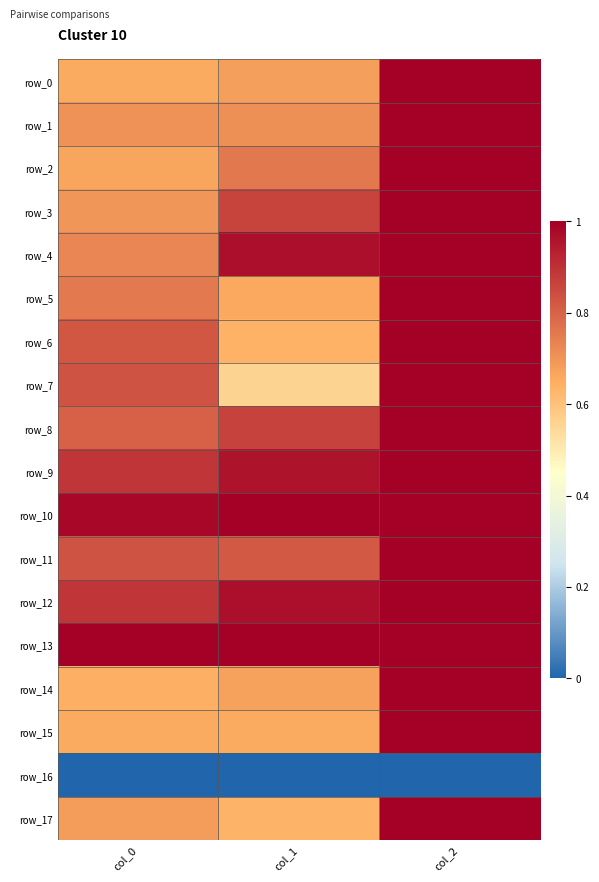

At how many categories does at least one series exceed 0?

3